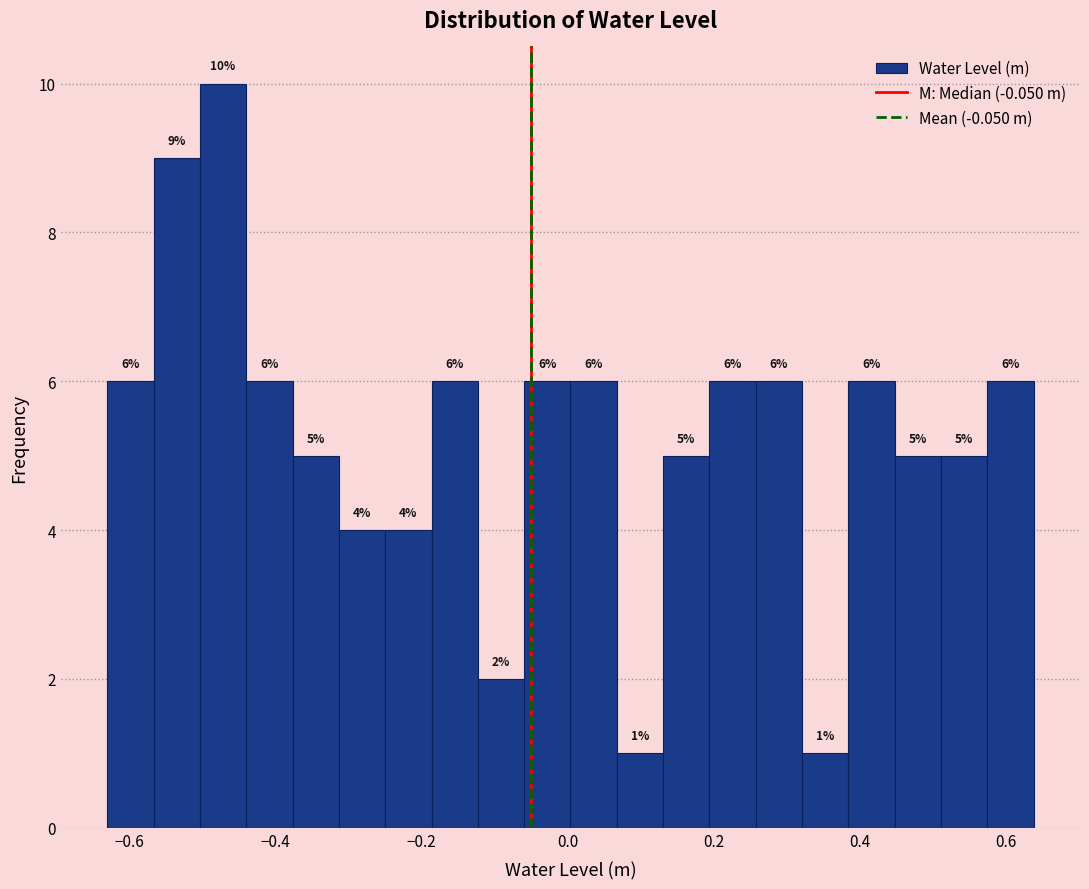

Around what value on the x-axis is the tallest bar? Give the approximate position of its centre, as read against the axis.

-0.48